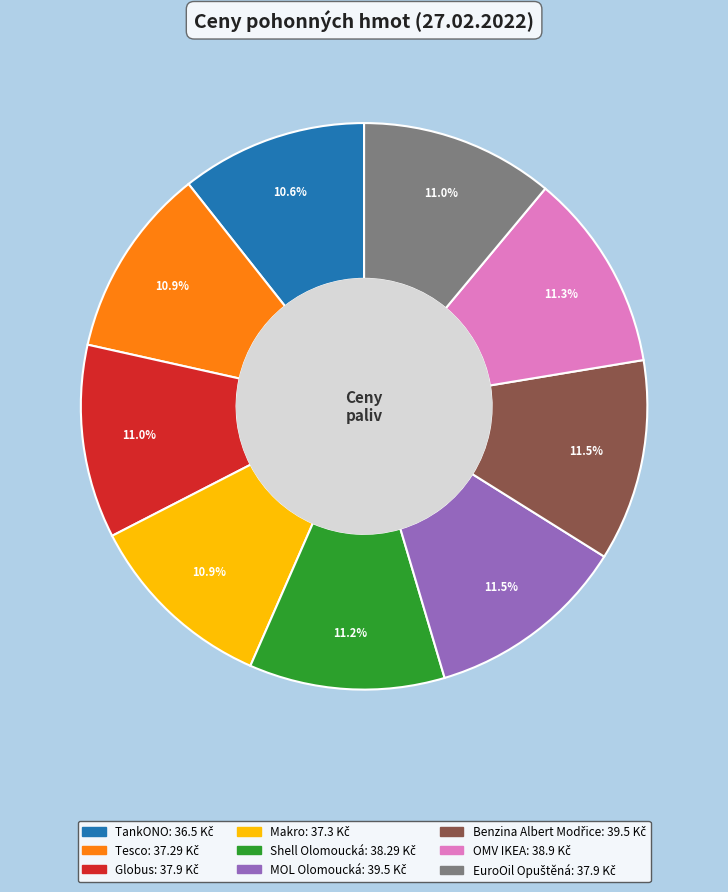

Is there a majority slice in this chart?

No